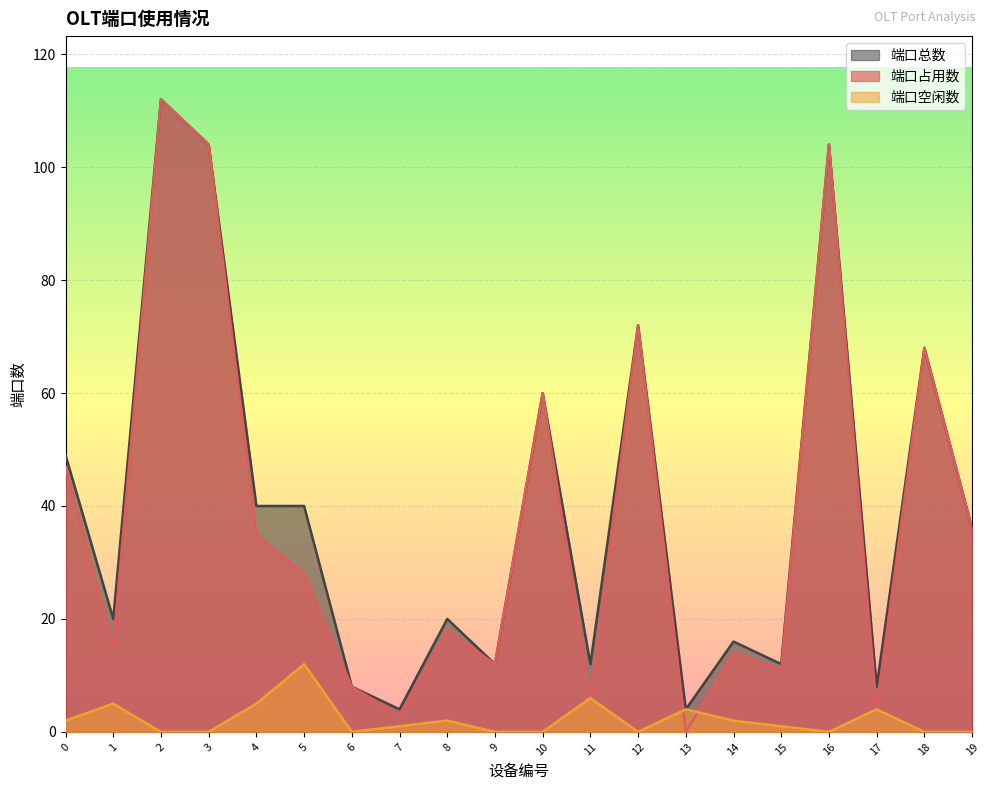

Which series changed the most between 13 and 19?

端口占用数